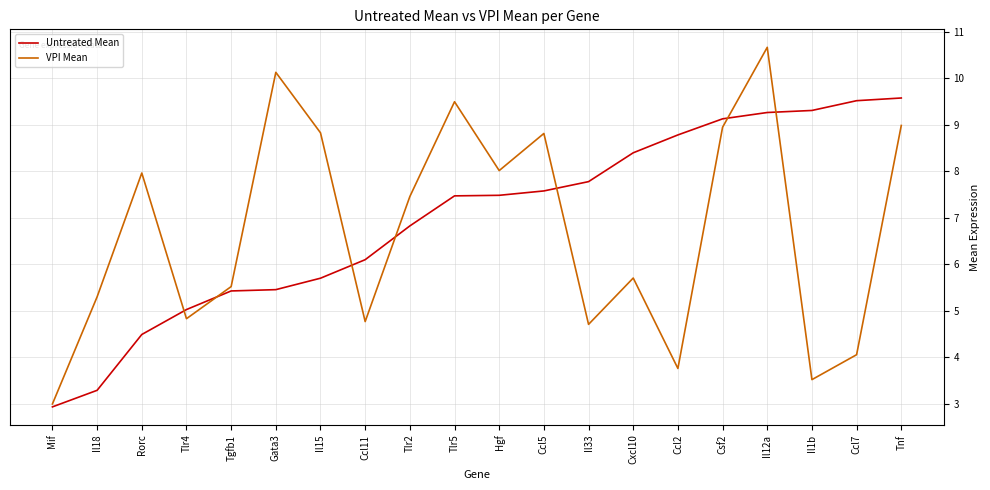

Which category has the highest value in the VPI Mean series?

Il12a